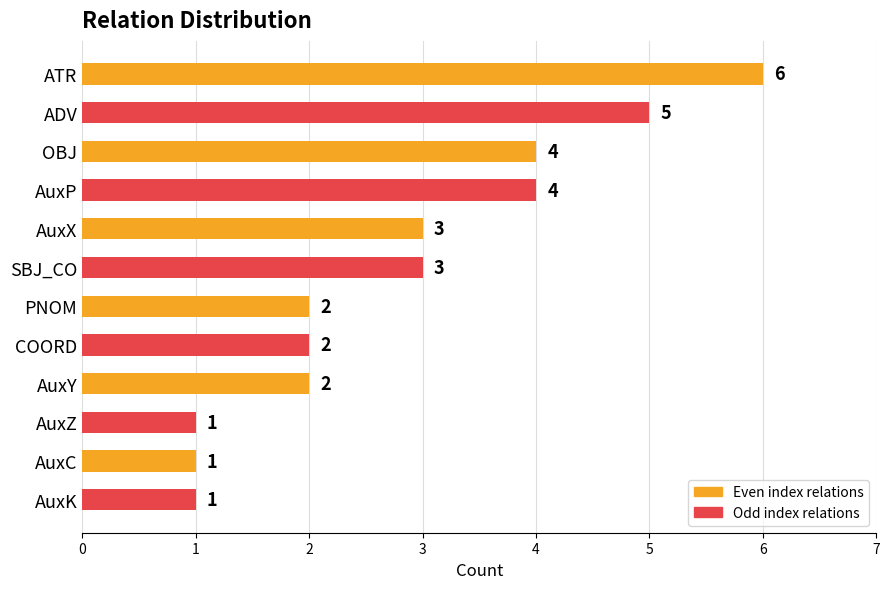

Between SBJ_CO and AuxP, which is larger?

AuxP